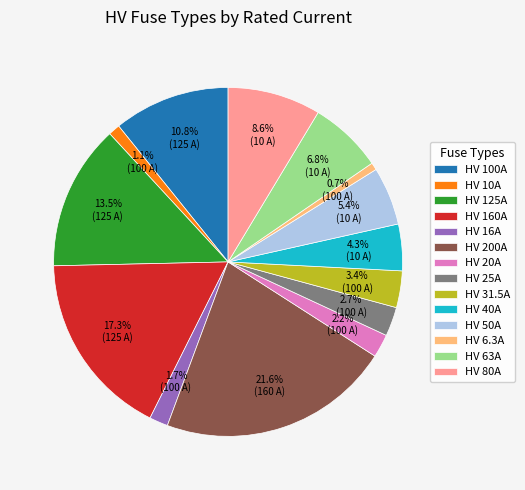

To the nearest percent, what portion does HV 63A represent?

7%